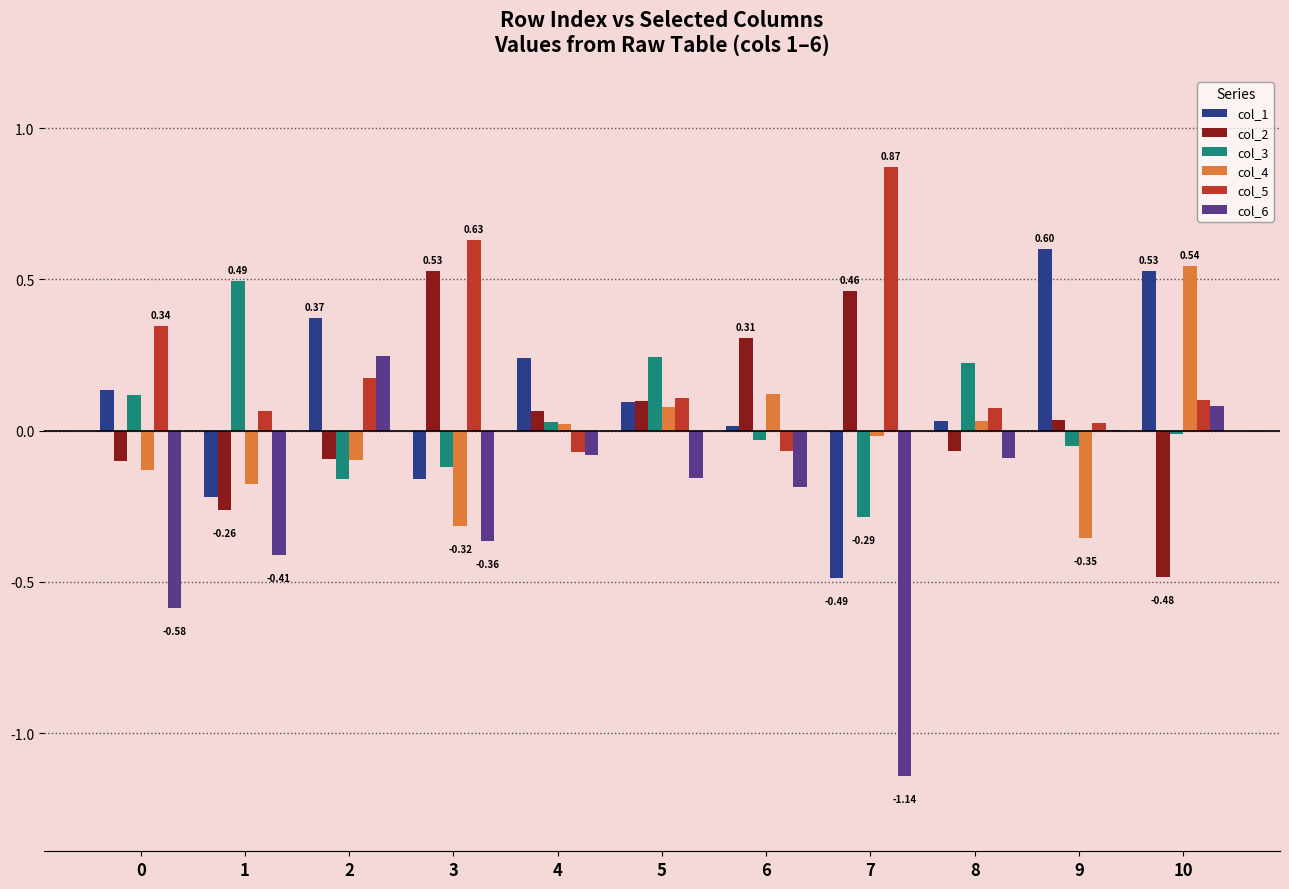

Is the value of col_2 at 5 greater than the value of col_4 at 10?

No